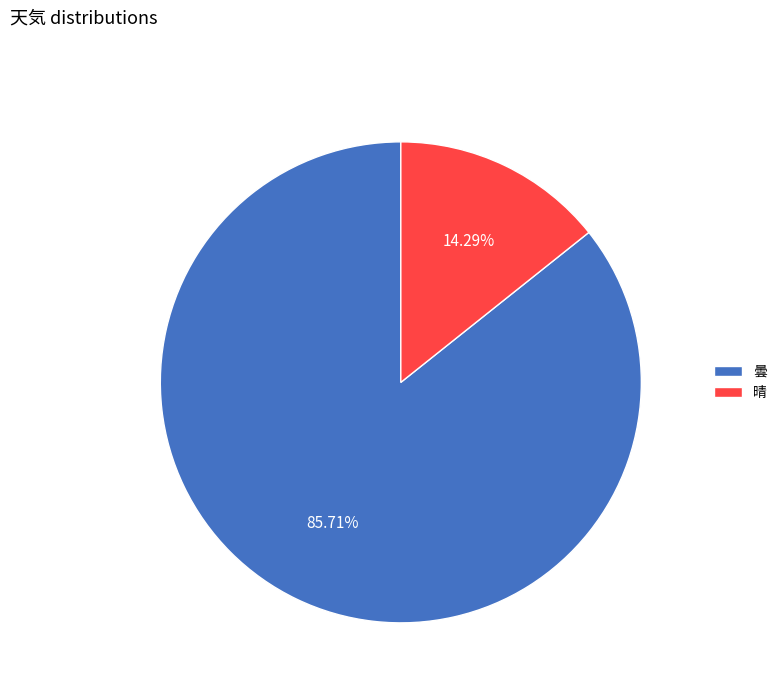

Does any single category account for the majority?

Yes